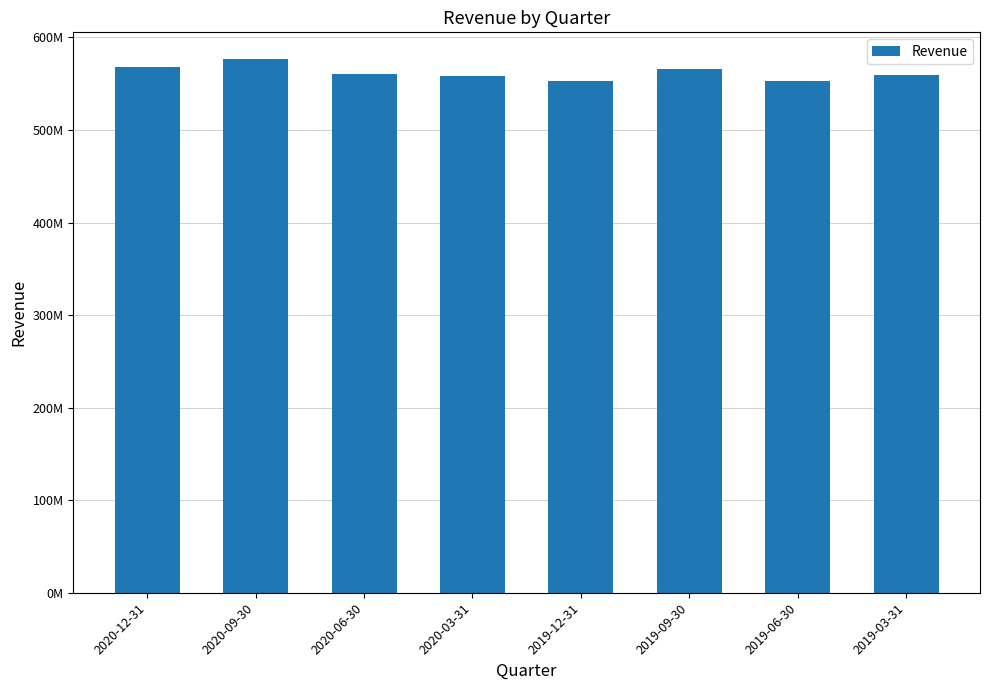

Are the bars grouped side by side (vs. stacked)?

No